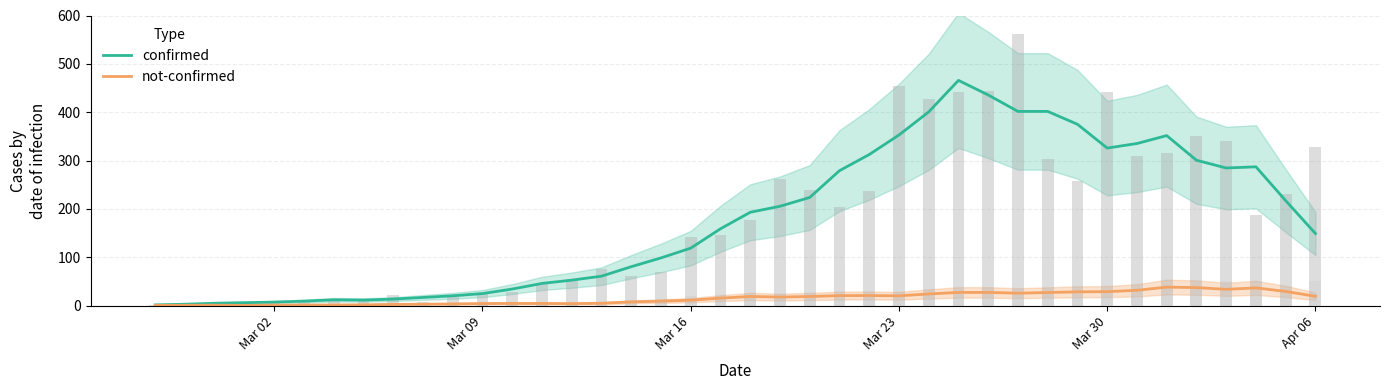

What is the lowest value of the confirmed series?

1.4